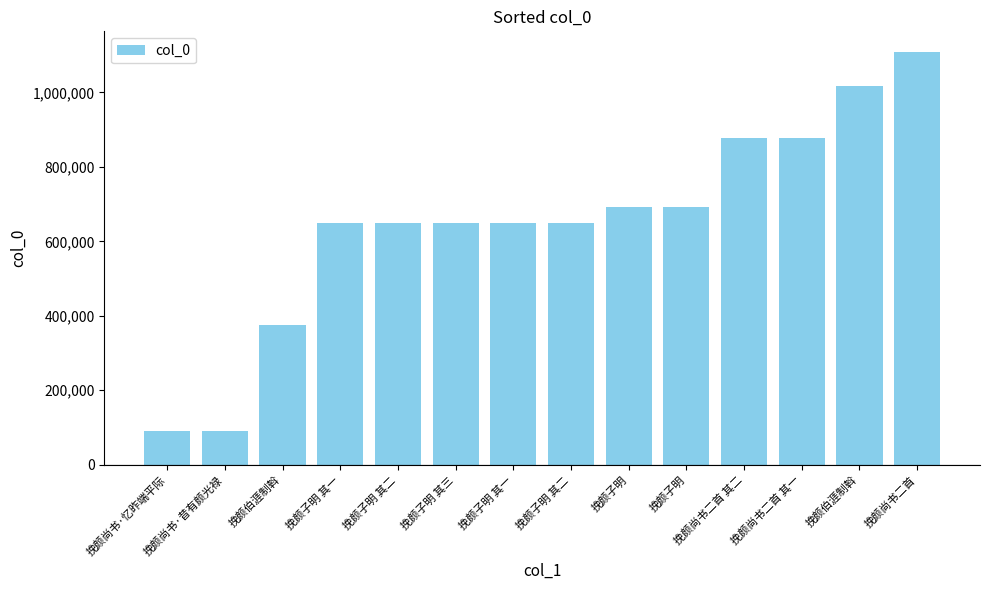

What is the change in value from 挽颜尚书·昔有颜光禄 to 挽颜尚书二首?

+1018925